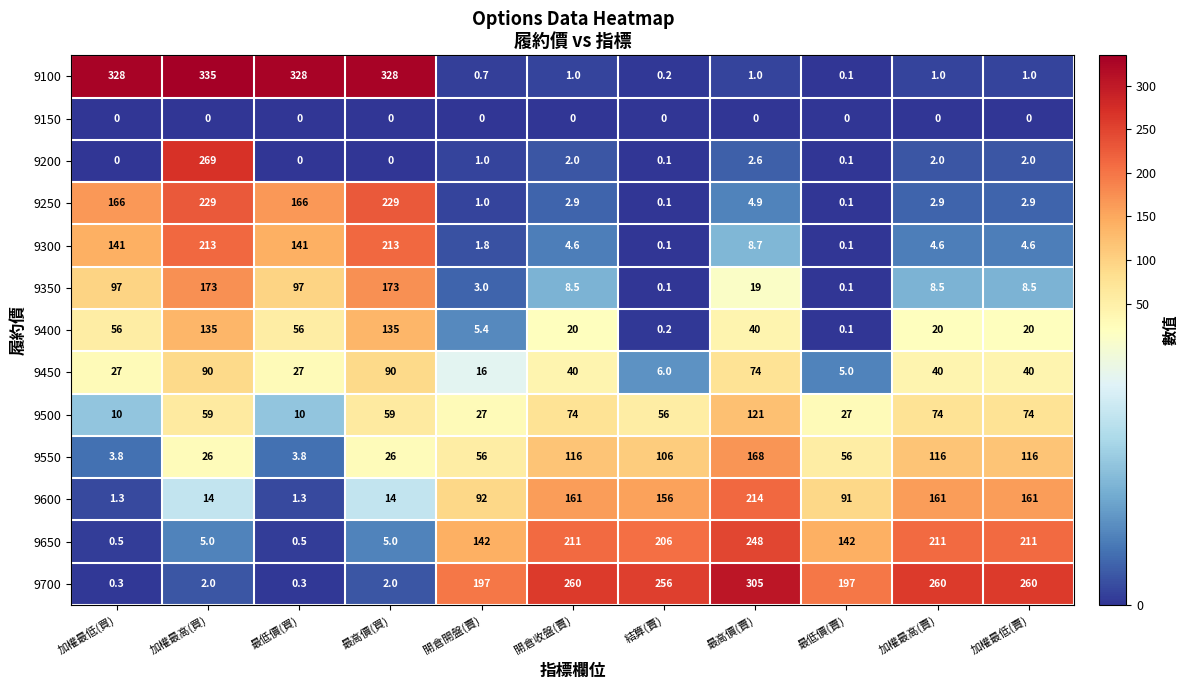

Read the 9250 value at 加權最低(賣).

2.9